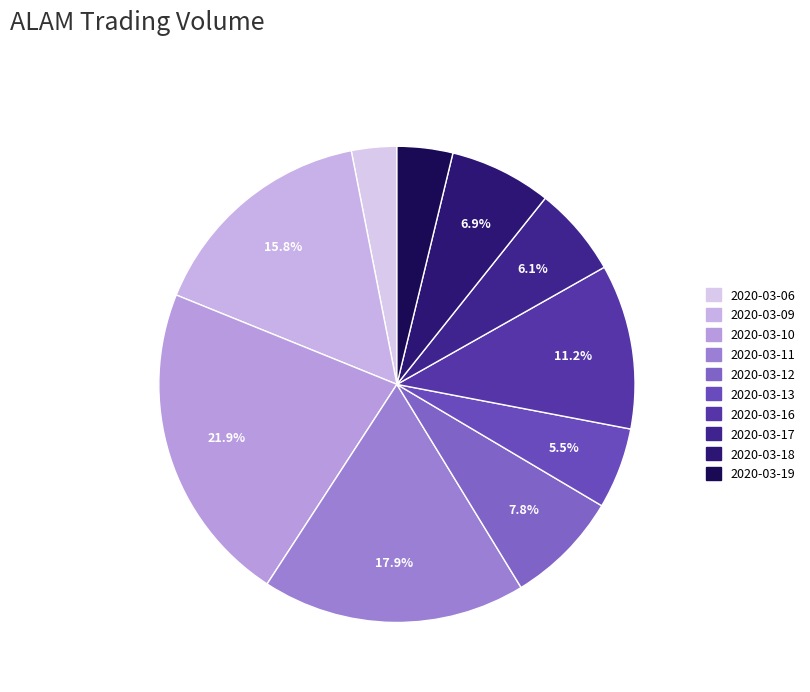

What is the change in value from 2020-03-16 to 2020-03-19?

-27272700